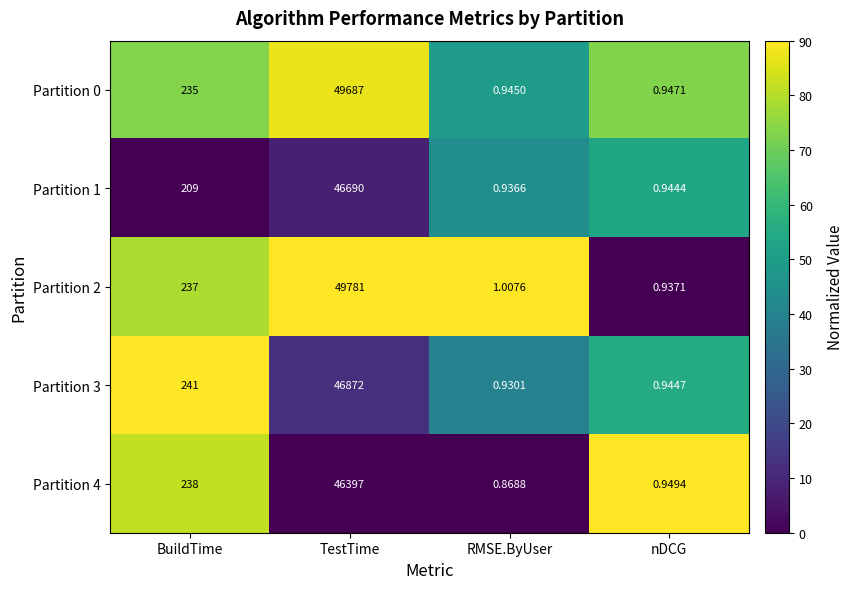

Rank the categories by Partition 1 value from lowest to highest.

RMSE.ByUser, nDCG, BuildTime, TestTime